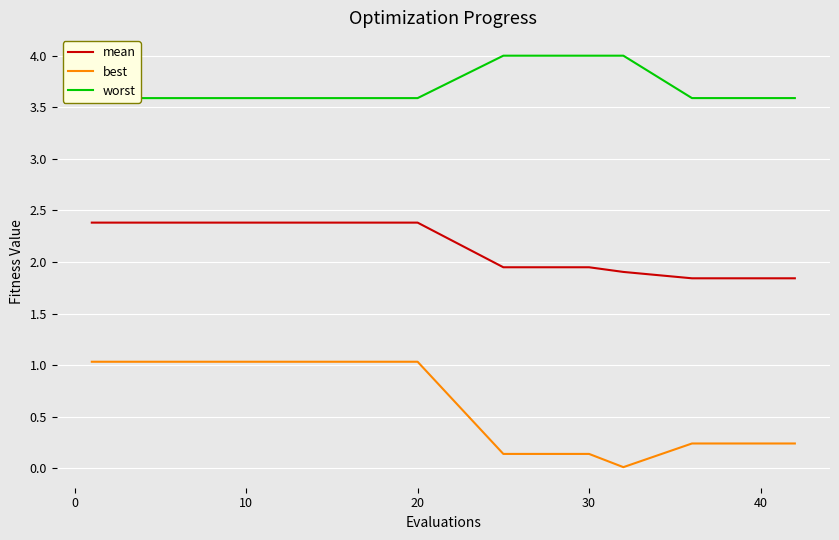

True or false: best has a value of 1.0 at 20.

True